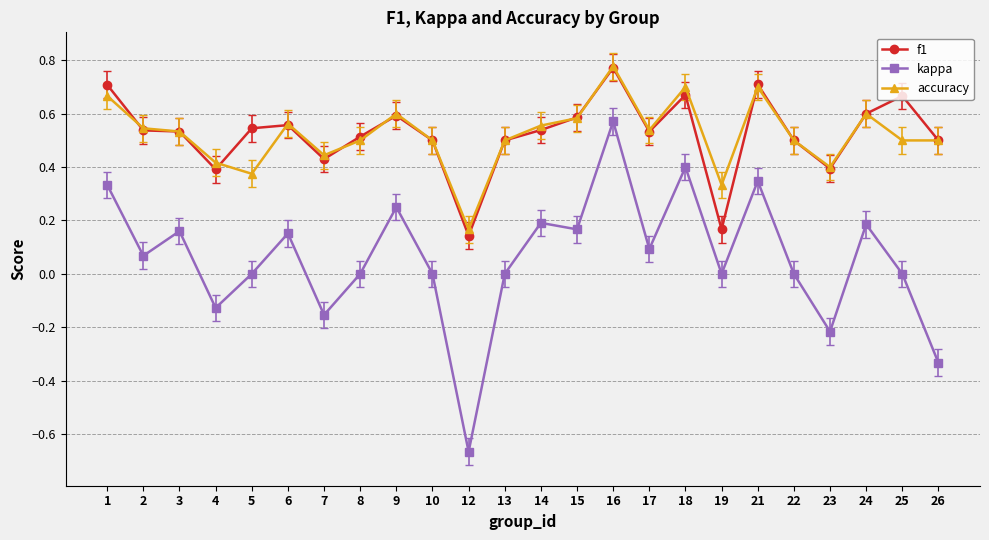

True or false: accuracy has more than 0 points higher than both neighbors.

True